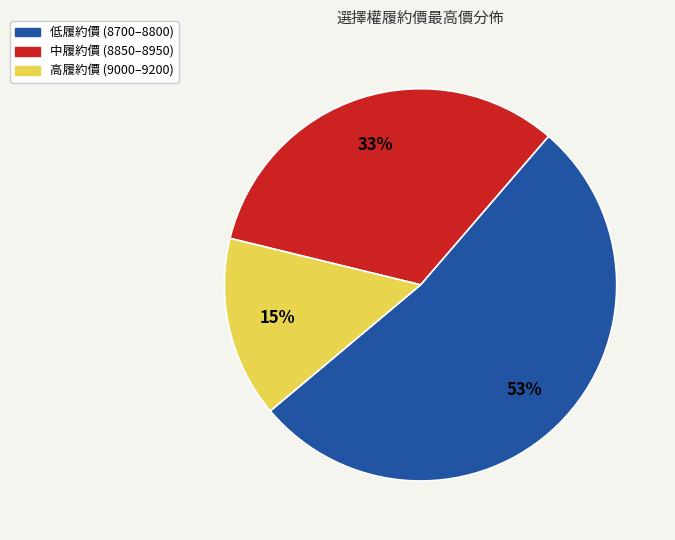

Count the number of slices in the pie.

3